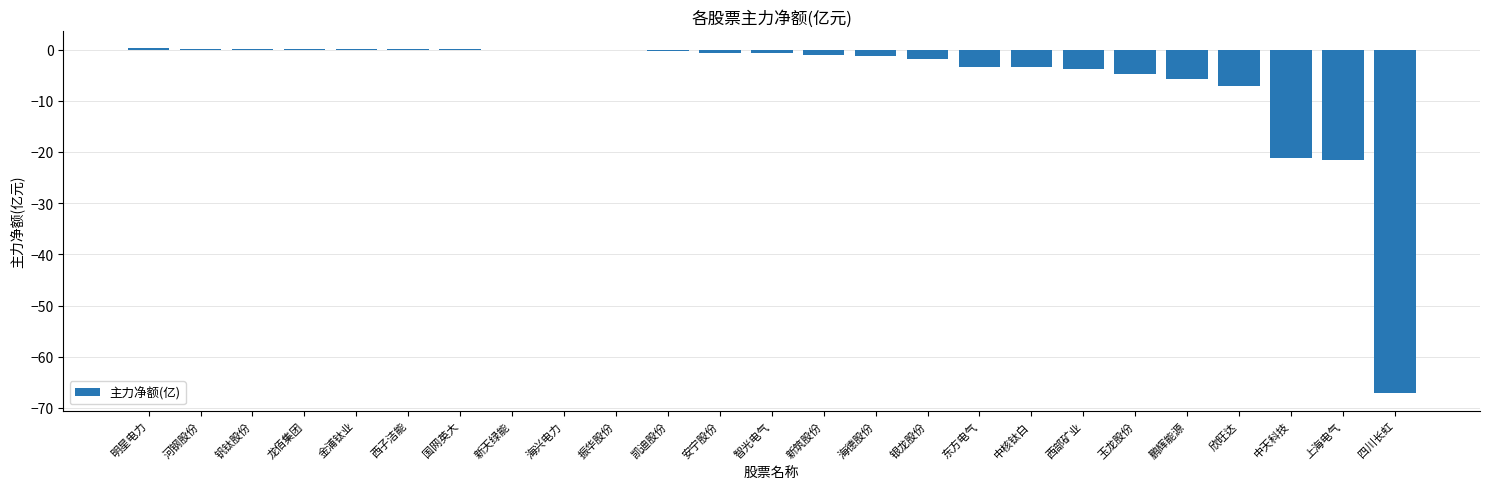

What is the approximate value at 上海电气?

-21.5